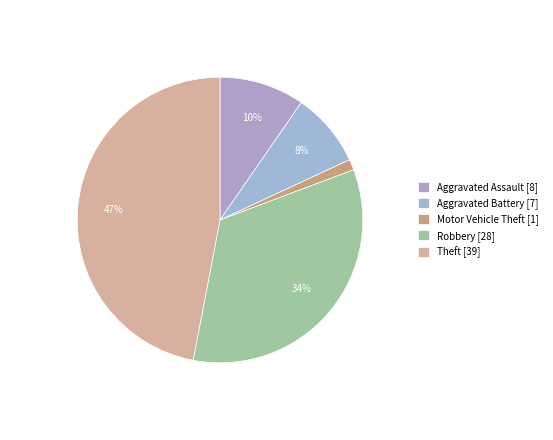

Between Aggravated Battery and Robbery, which is larger?

Robbery